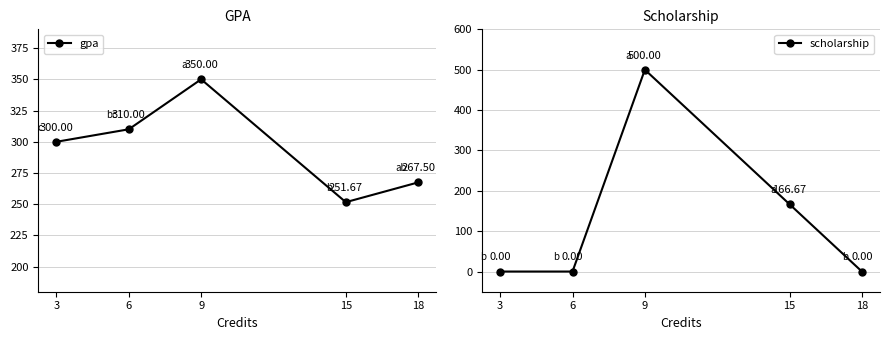

At how many categories does at least one series exceed 274?

3